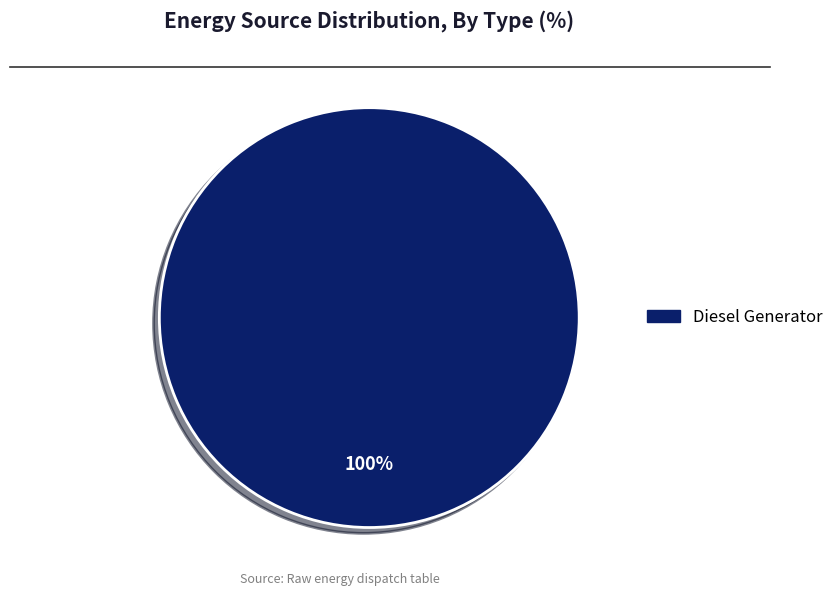

What percentage is the Diesel Generator slice, to the nearest percent?

100%